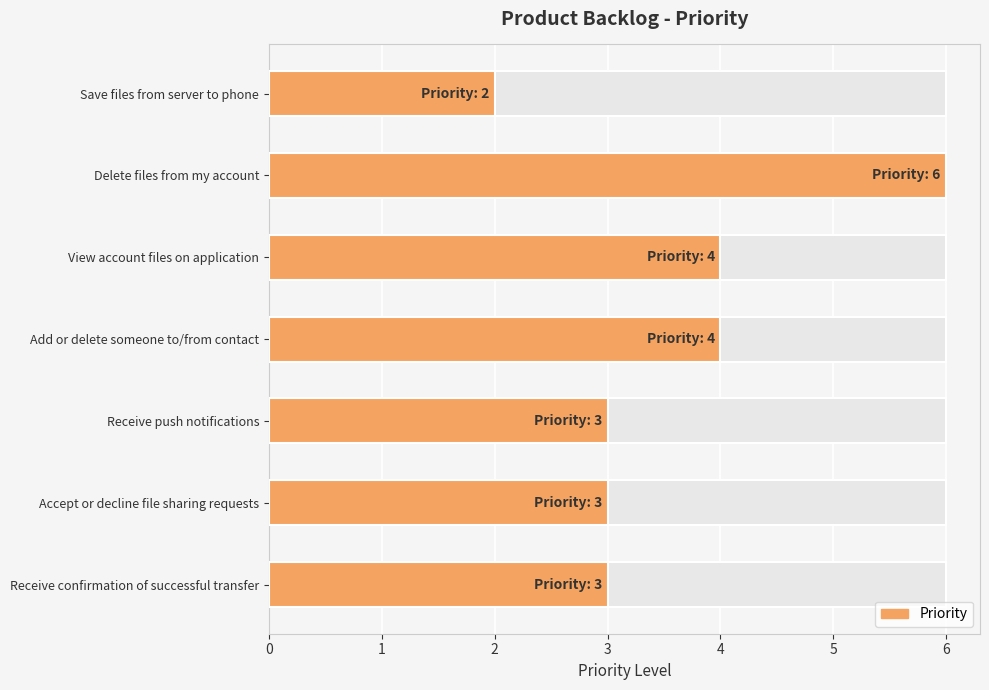

What is the approximate value at Save files from server to phone?

2